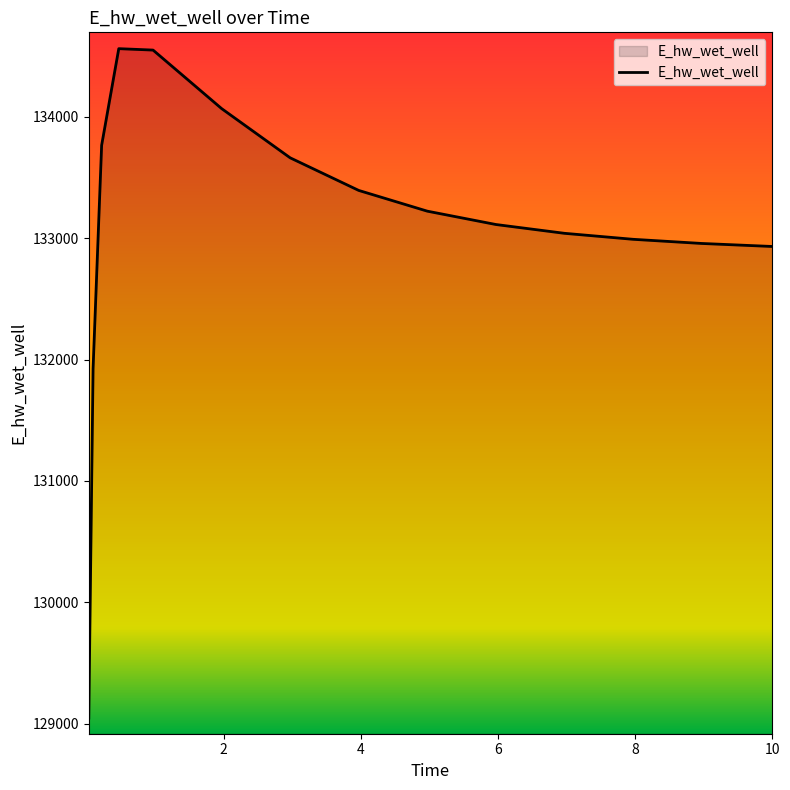

What is the difference between the maximum and minimum values?

5516.9